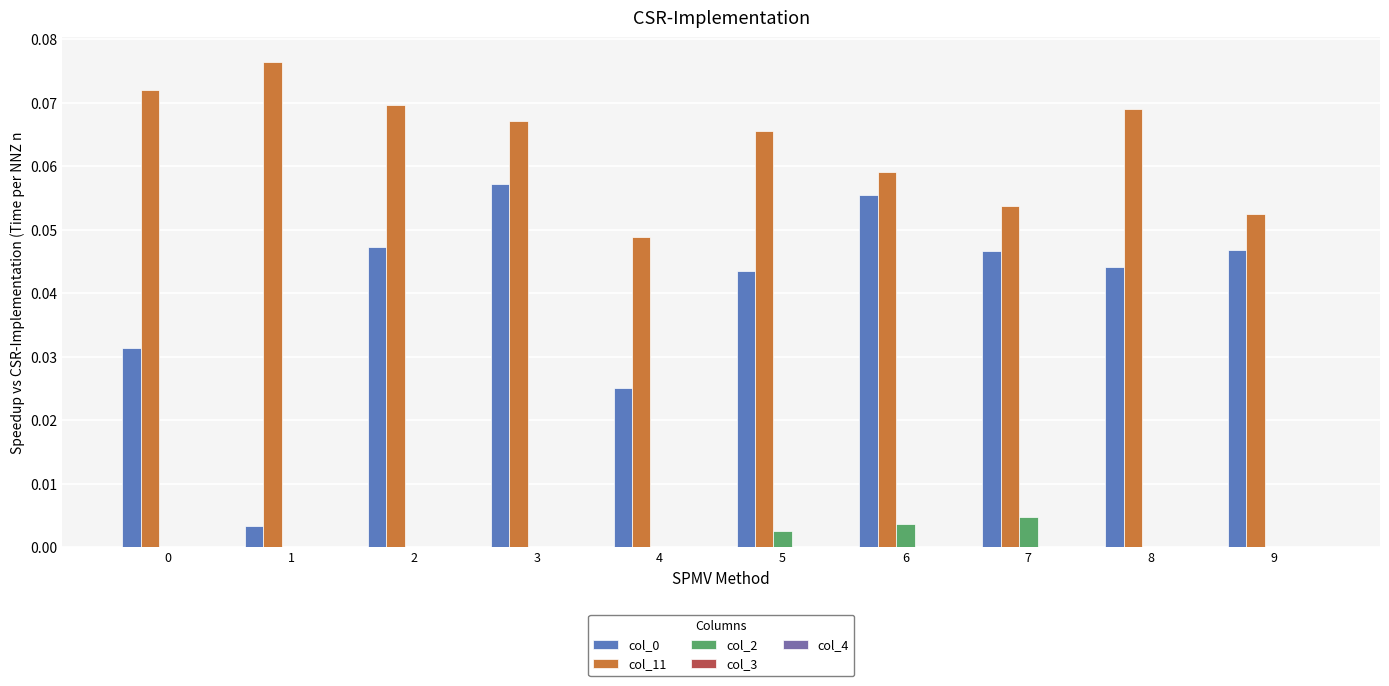

The value of col_2 at 9 is 0.0. True or false?

True